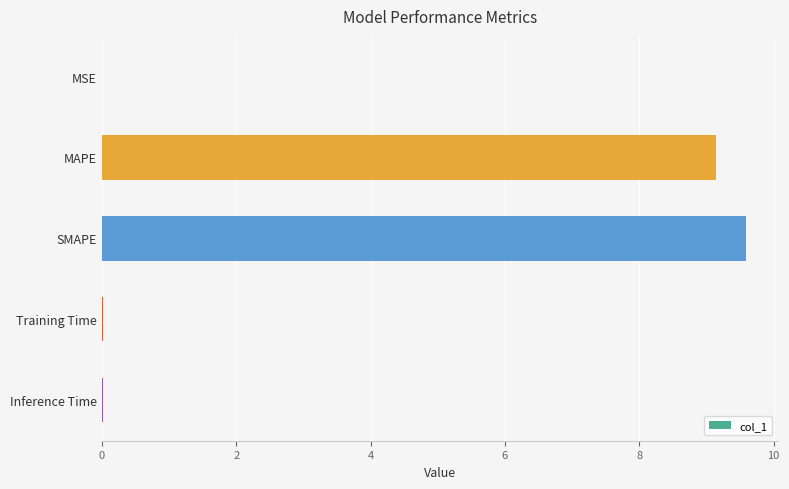

What is the approximate value at SMAPE?

9.6